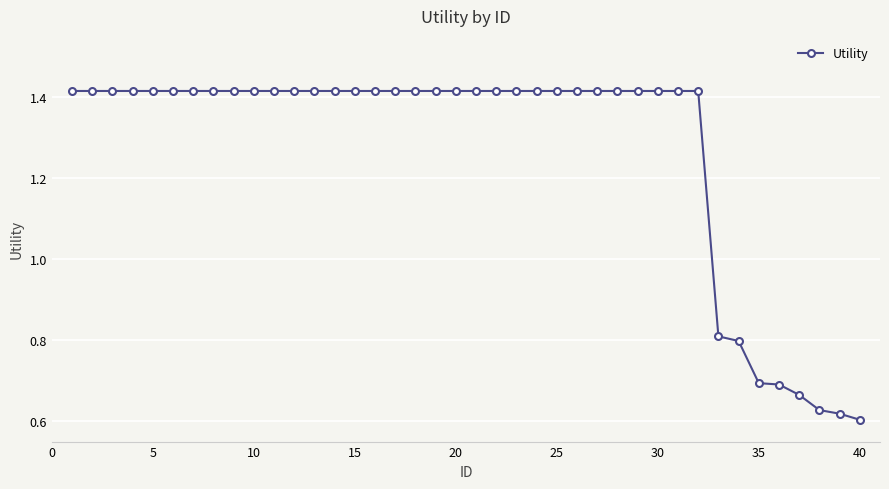

How many values are between 1 and 2?

32